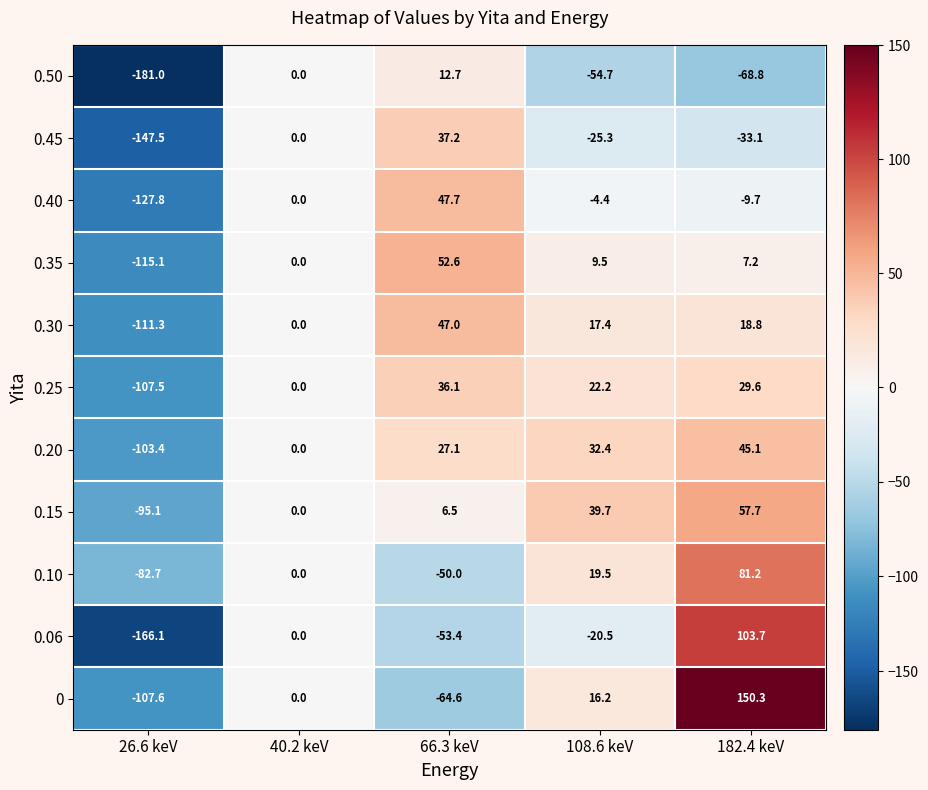

What is the maximum value shown in the chart?

150.3